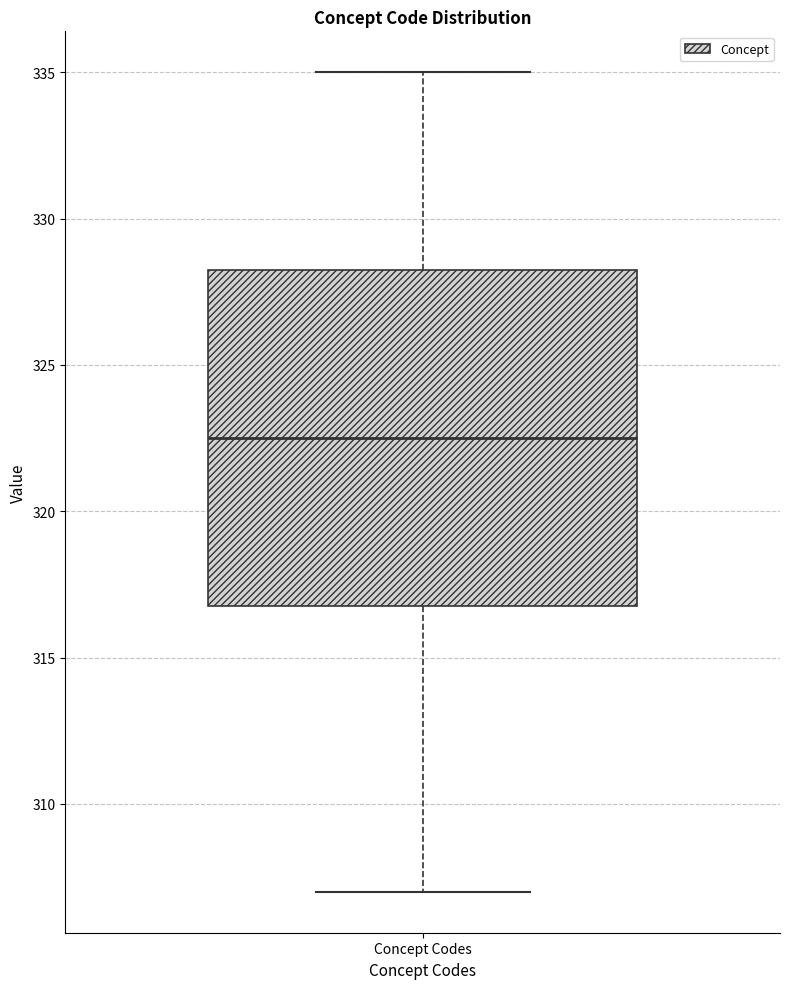

Transcribe this box plot: give where the median line is, the range the box spans, and where the two whiskers end, as read against the y-axis. The values are not printed on the chart, so give them approximately, as read against the axis.

median 322.5, box 317.0 to 328.5, whiskers 307.0 to 335.0